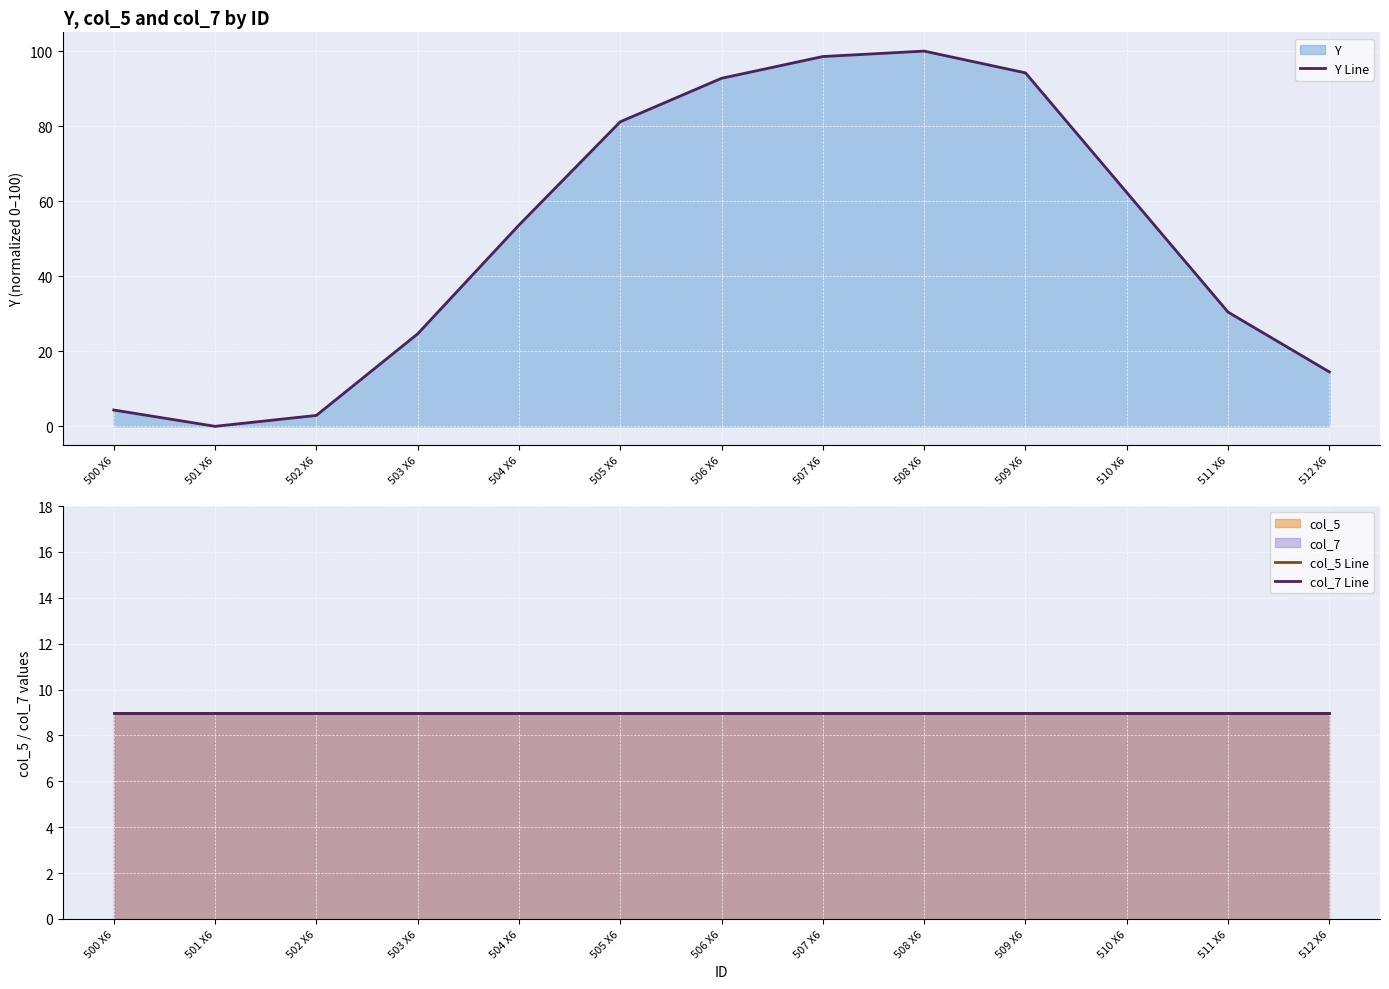

What is the label of the 7th point from the left?

506 X6